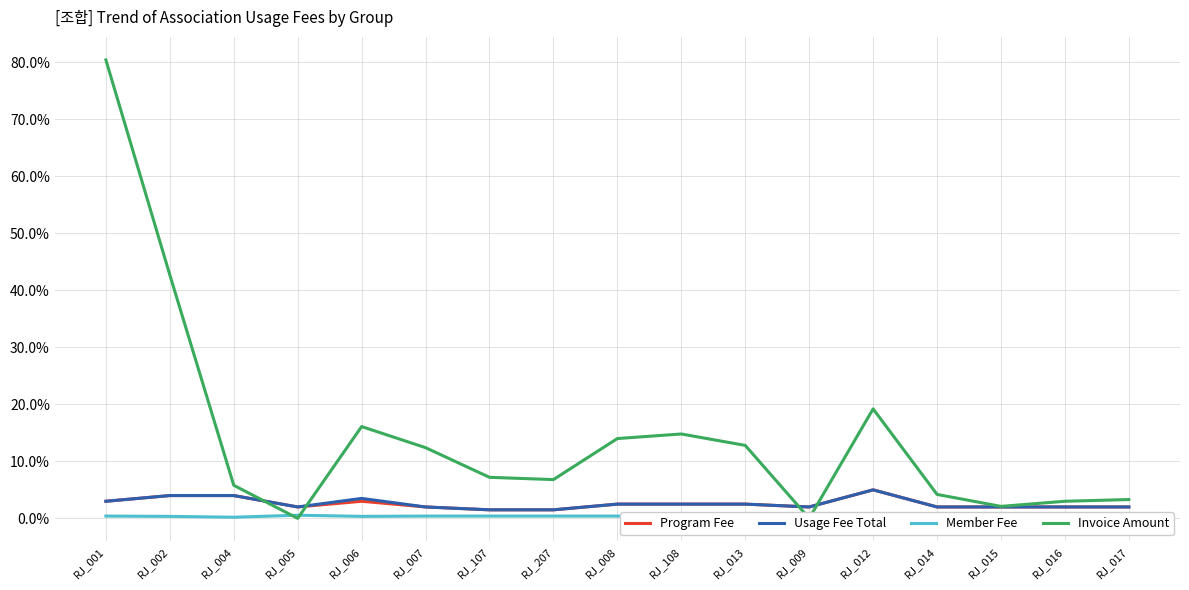

How many lines are shown in the chart?

4